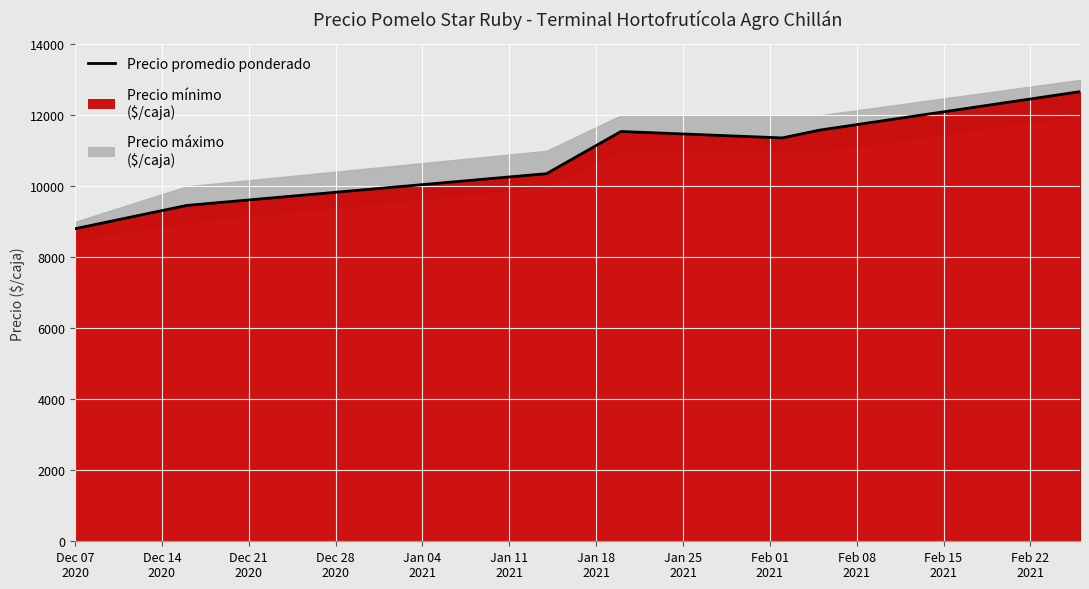

How many interior local peaks (higher than both neighbors) does the data have?

1